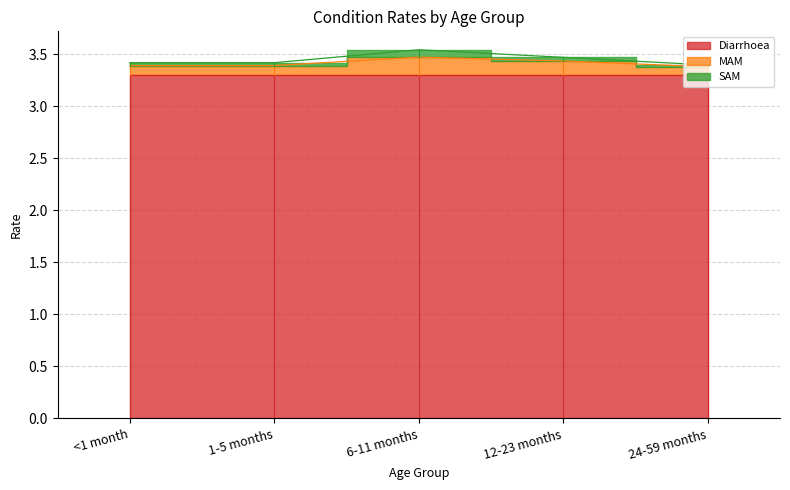

What is the maximum value shown in the chart?

3.3